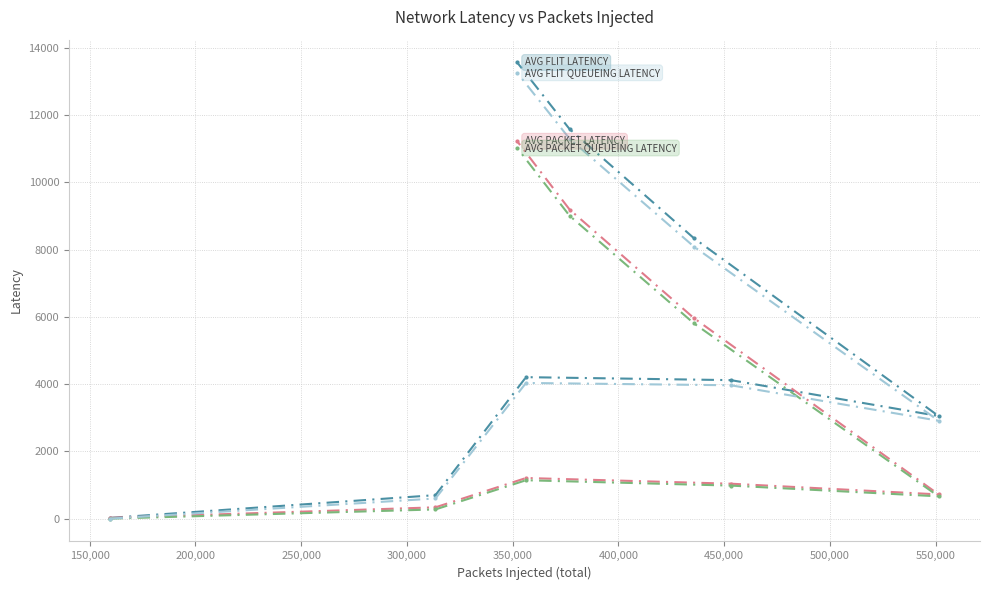

What is the greatest value displayed?

13559.8